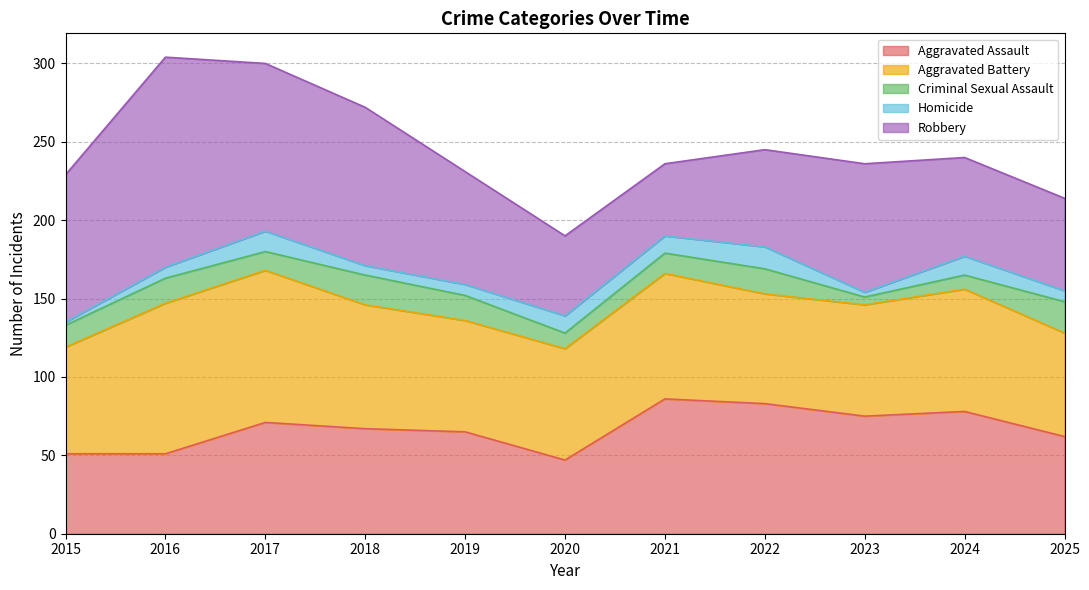

Reading left to right, transcribe all the data shown in this chart.

Aggravated Assault: 2015=51	2016=51	2017=71	2018=67	2019=65	2020=47	2021=86	2022=83	2023=75	2024=78	2025=62
Aggravated Battery: 2015=68	2016=96	2017=97	2018=79	2019=71	2020=71	2021=80	2022=70	2023=71	2024=78	2025=66
Criminal Sexual Assault: 2015=14	2016=16	2017=12	2018=19	2019=16	2020=10	2021=13	2022=16	2023=5	2024=9	2025=20
Homicide: 2015=2	2016=7	2017=13	2018=6	2019=7	2020=11	2021=11	2022=14	2023=3	2024=12	2025=7
Robbery: 2015=94	2016=134	2017=107	2018=101	2019=72	2020=51	2021=46	2022=62	2023=82	2024=63	2025=59